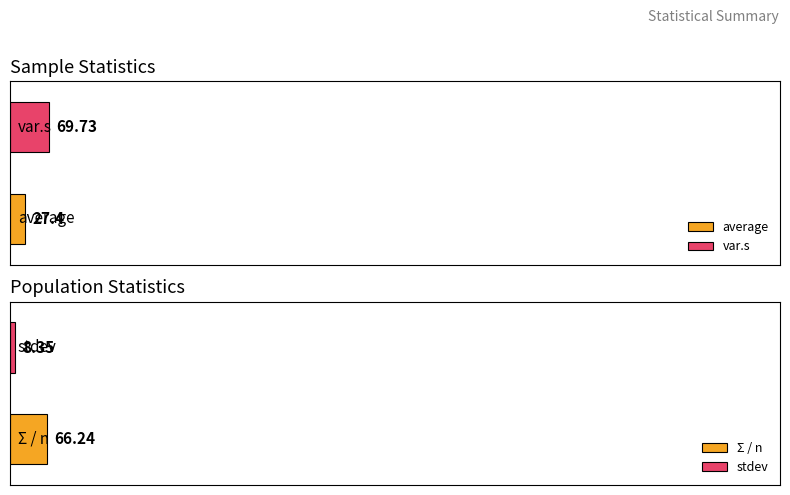

Are the bars grouped side by side (vs. stacked)?

Yes